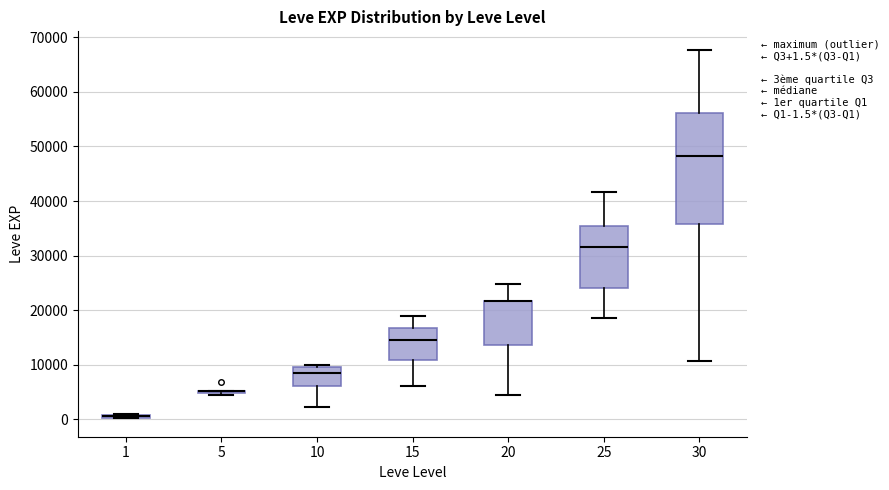

Which box is the tallest, from its lower edge to its upper edge?

30